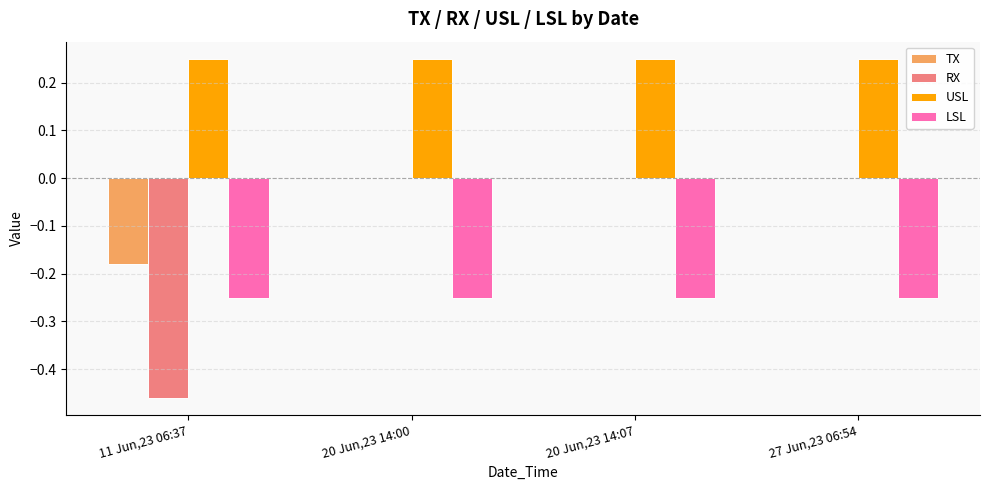

How many groups of bars are there?

4